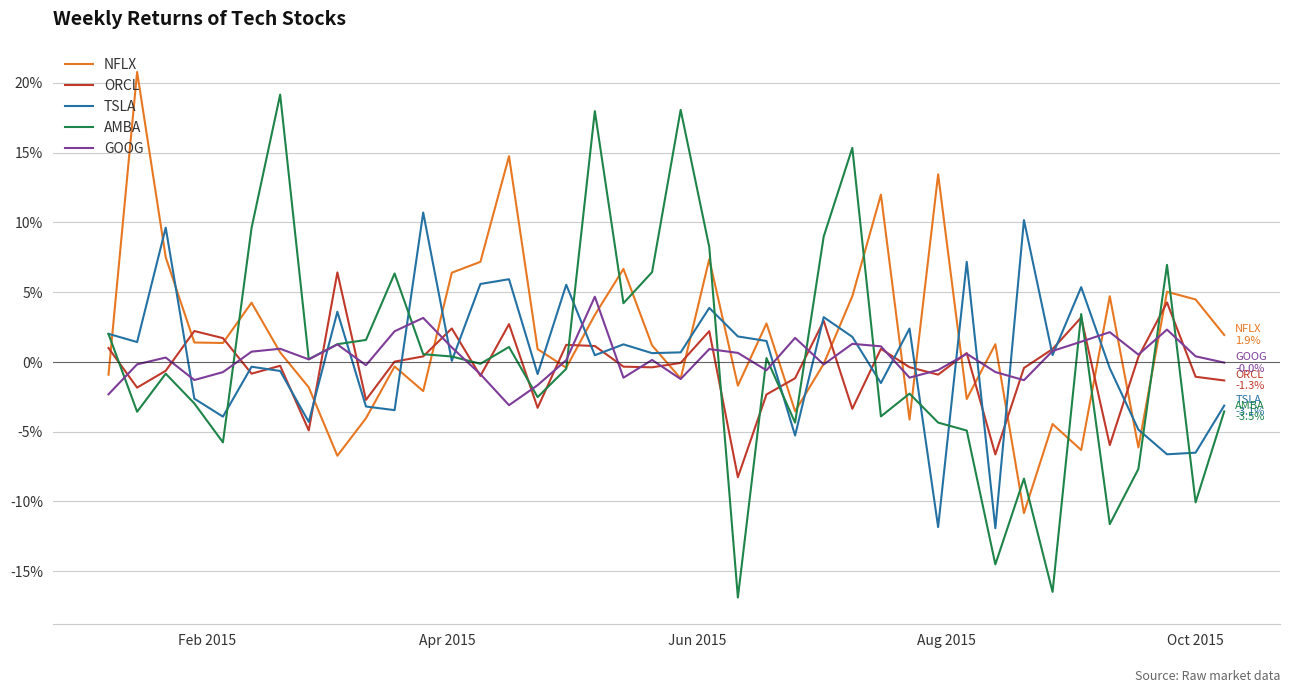

After their last crossing, which series has the higher values: ORCL or TSLA?

ORCL